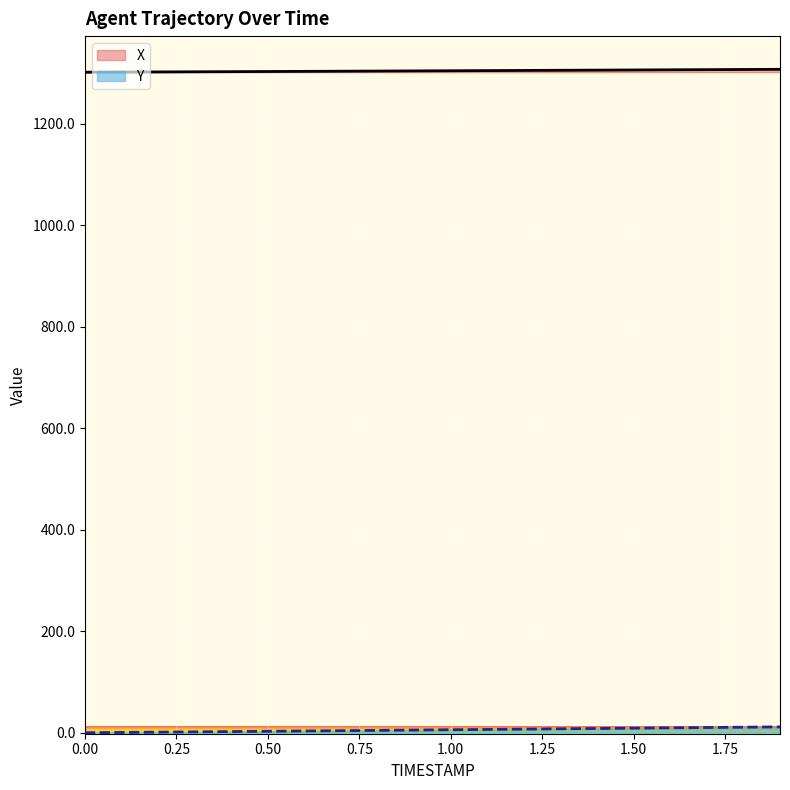

True or false: Y and X intersect in this chart.

False